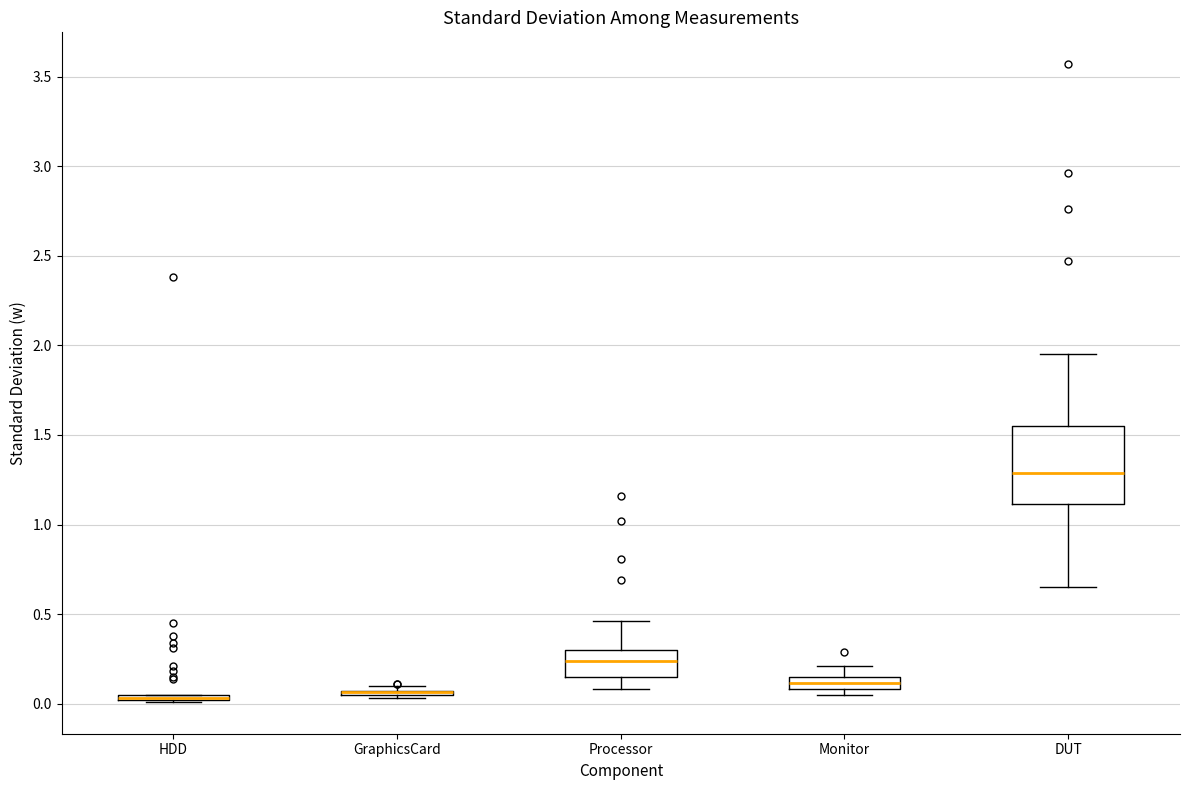

Comparing the boxes themselves (not the whiskers), which one is the tallest?

DUT